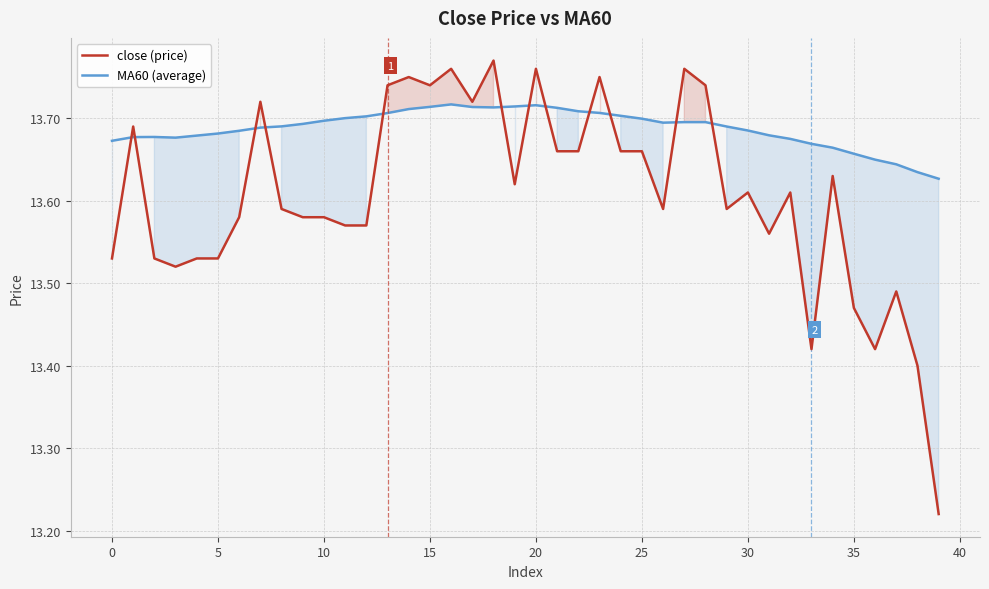

Which series changed the most between 23 and 37?

close (price)